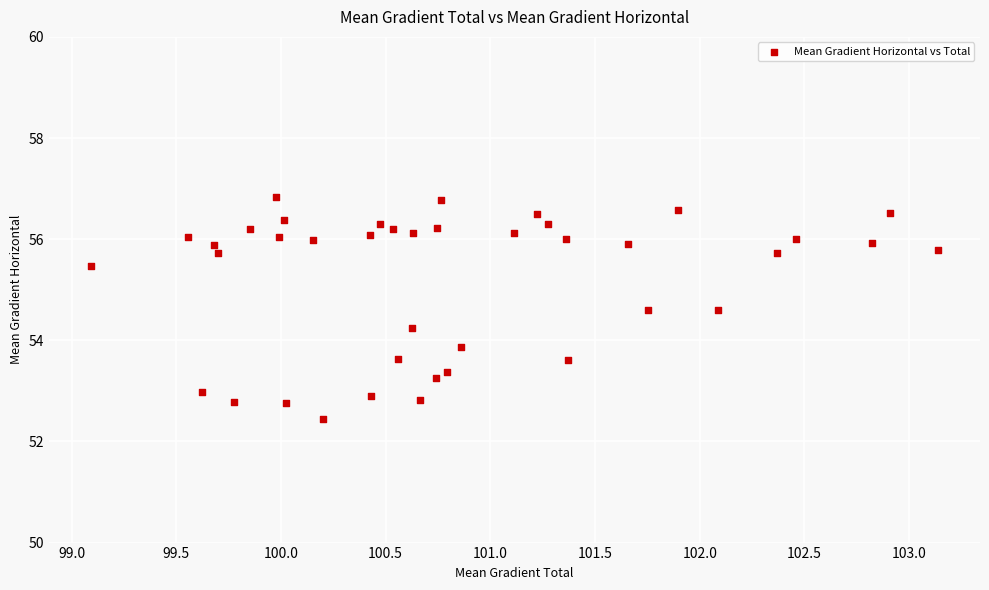

What Y value in the scatter plot is closest to 54?

53.9